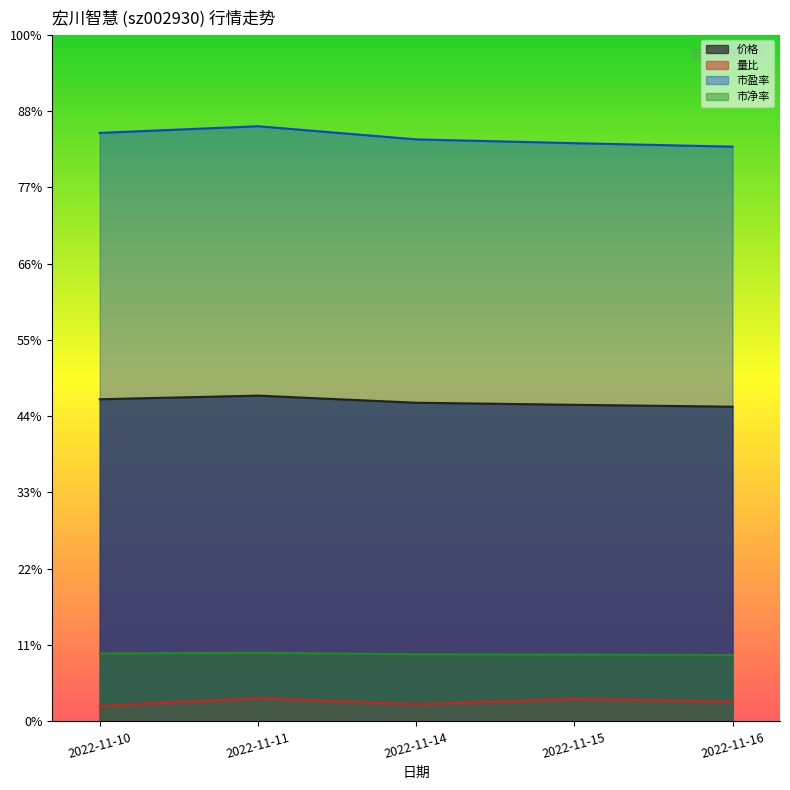

The 量比 series shows 1.5 at 2022-11-15. True or false?

True